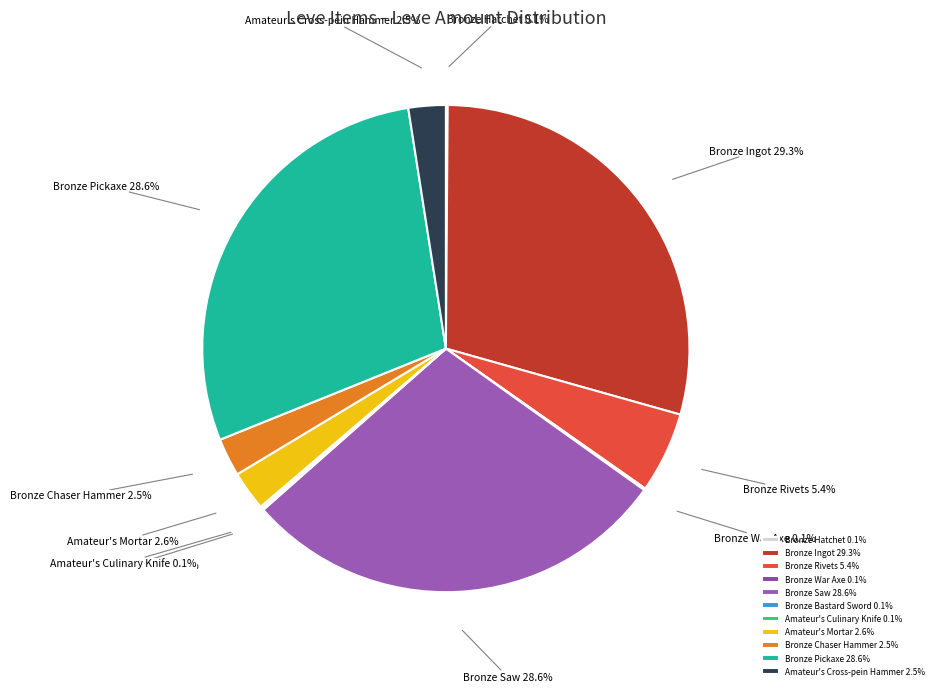

Which has a higher value, Bronze Chaser Hammer or Bronze Saw?

Bronze Saw